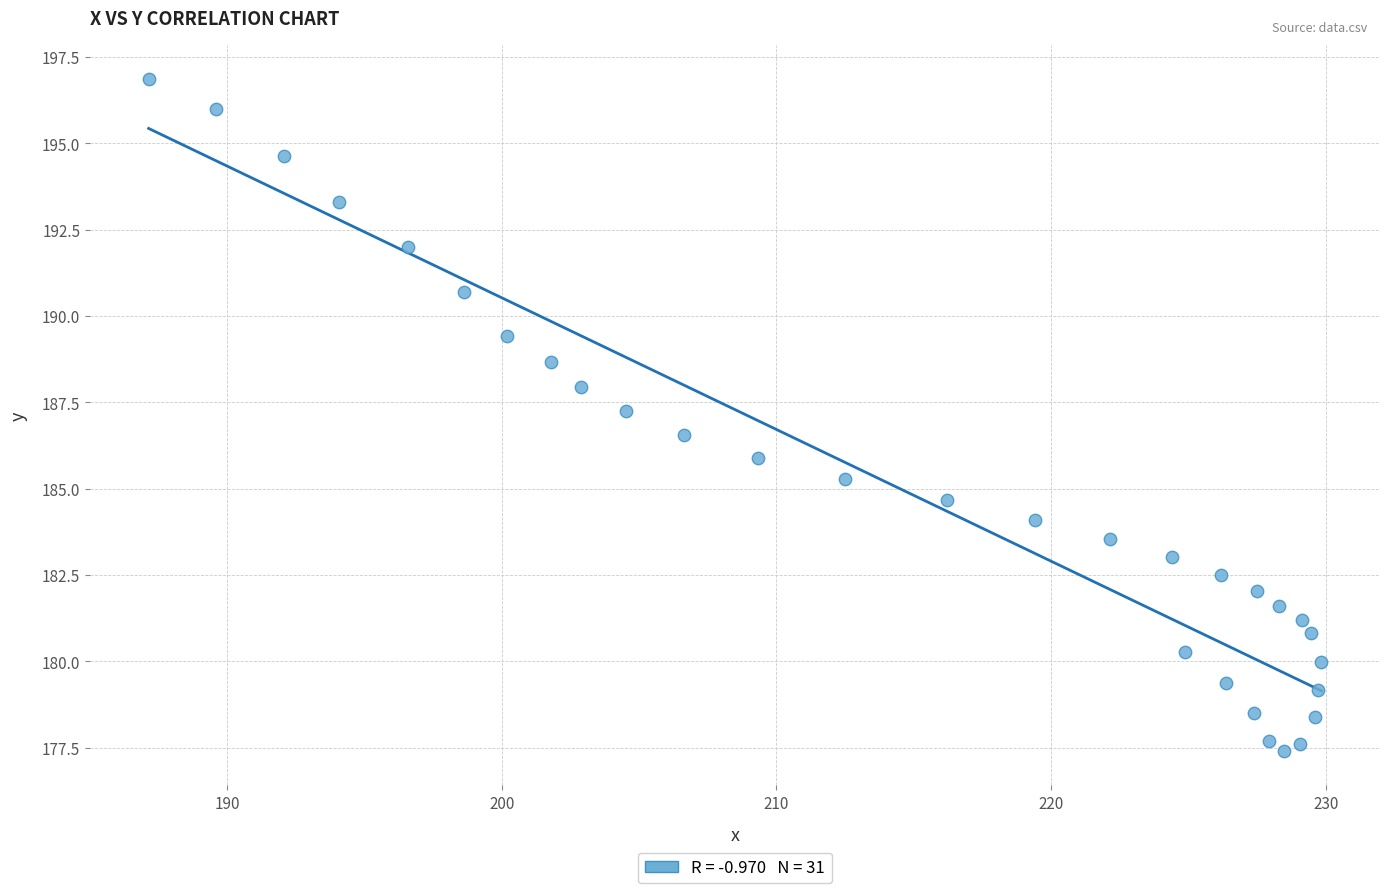

What is the range of Y values (max minus min)?

19.5